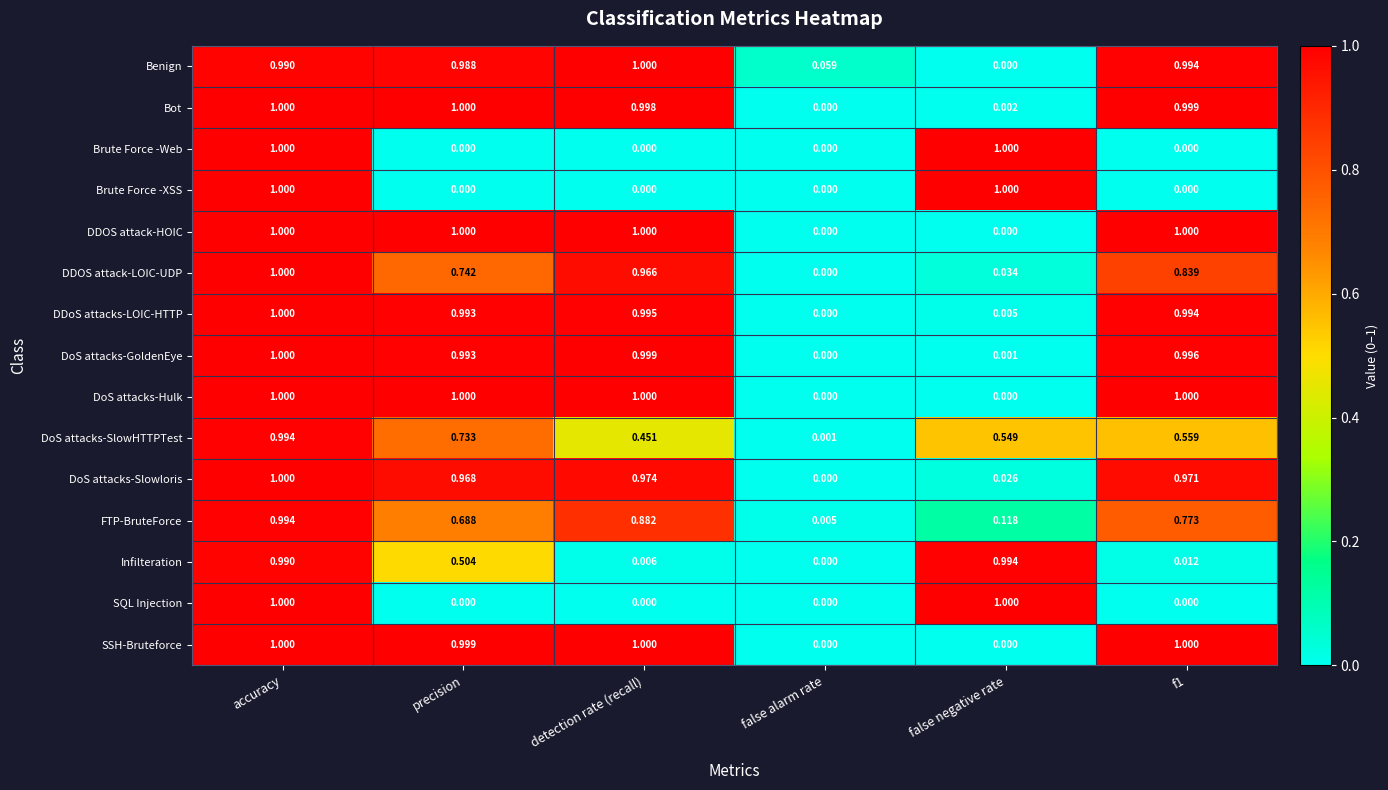

What is the total value across all series at precision?

10.6